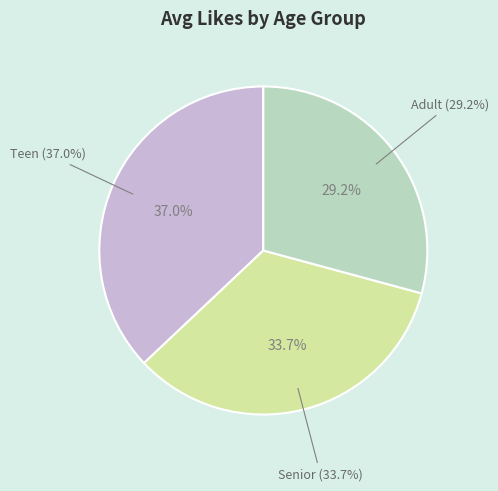

Do Adult and Teen together represent more than half of the pie?

Yes